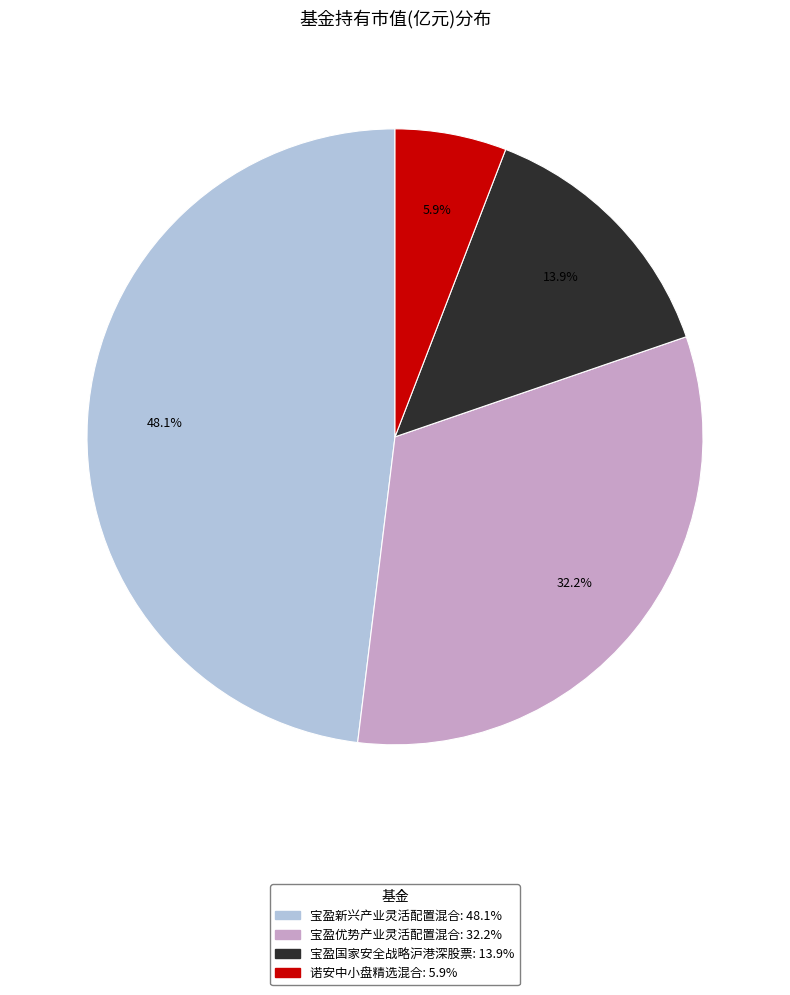

How many slices are in this pie chart?

4